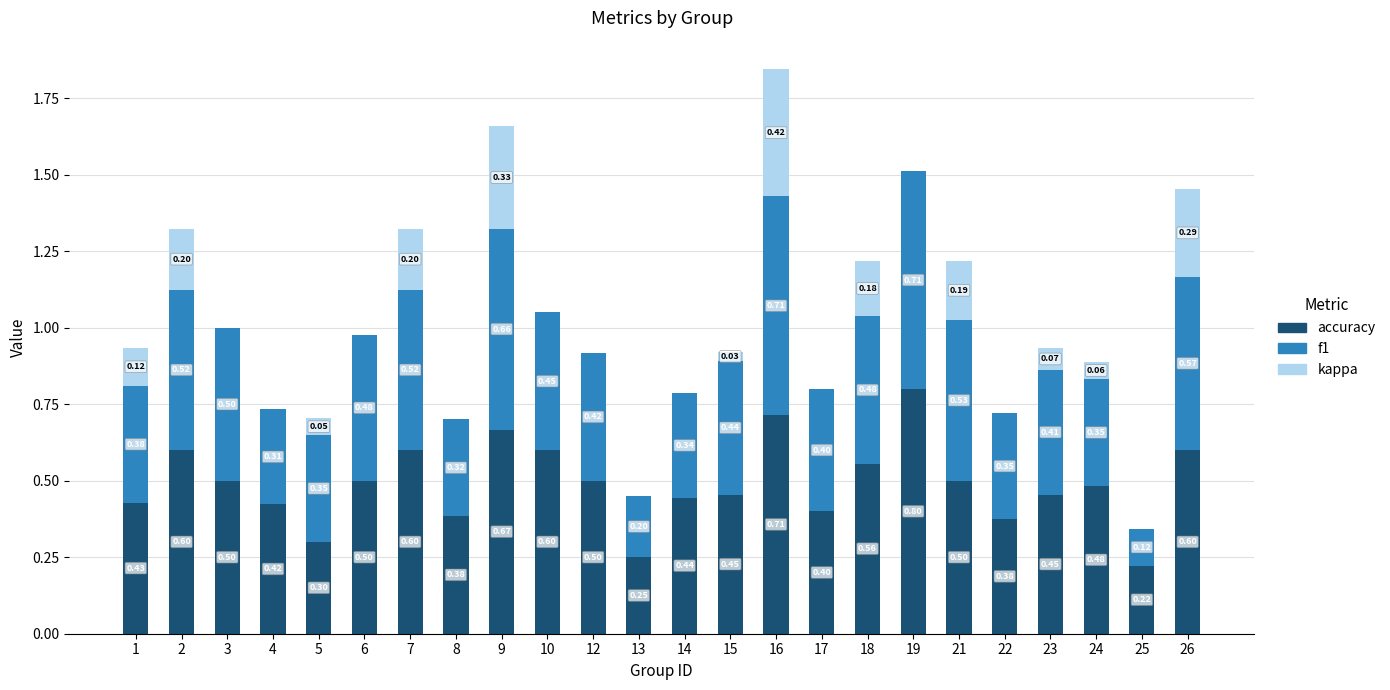

At which category is the sum across all series the highest?

16